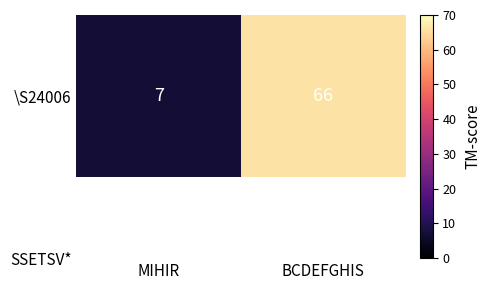

How many data points are less than 66?

1